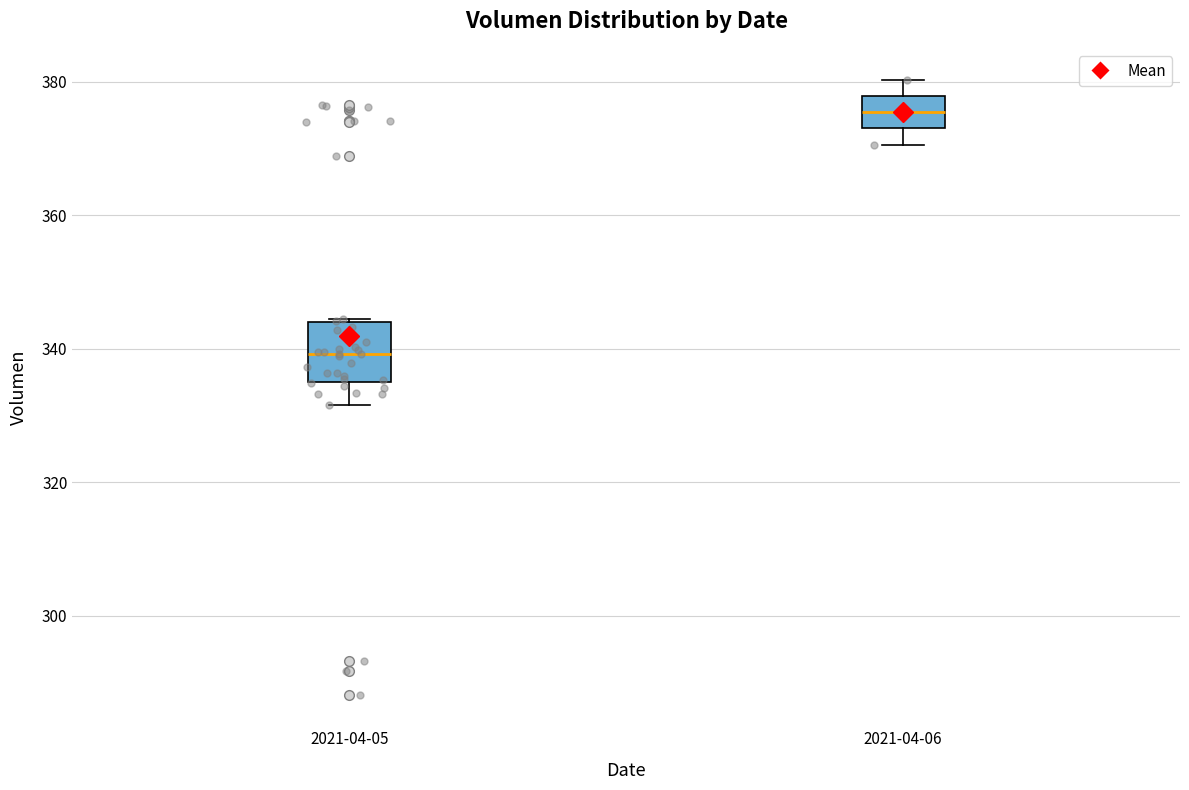

Comparing the boxes themselves (not the whiskers), which one is the tallest?

2021-04-05